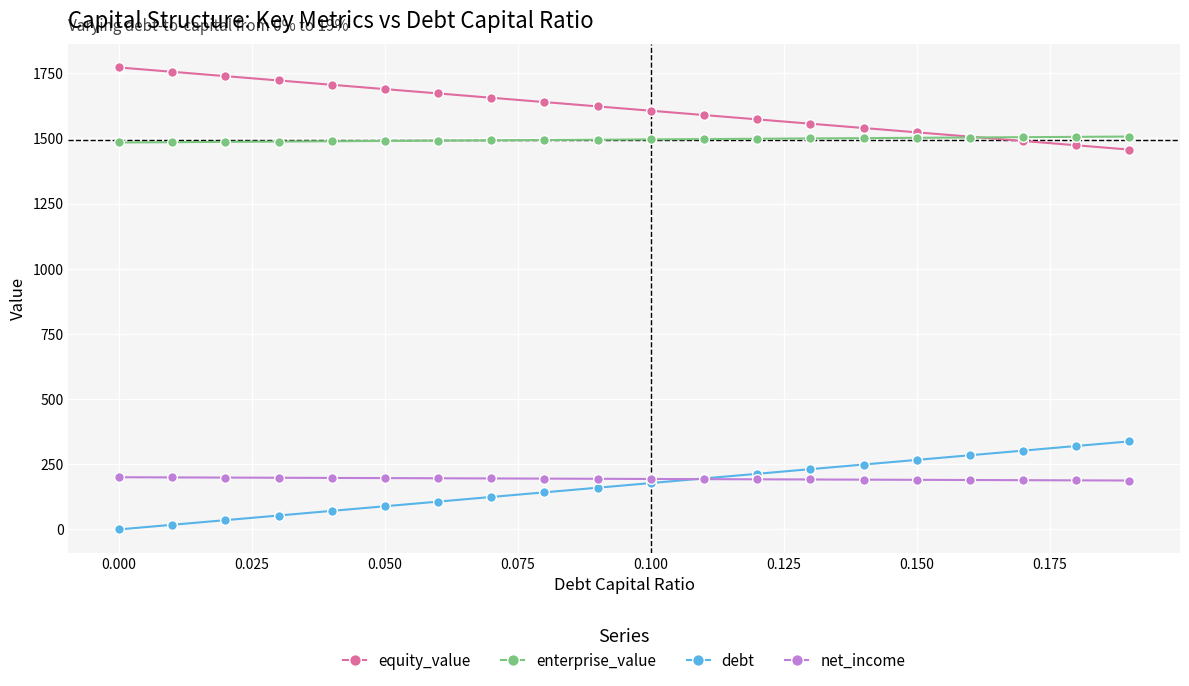

True or false: enterprise_value and debt cross at least once.

False